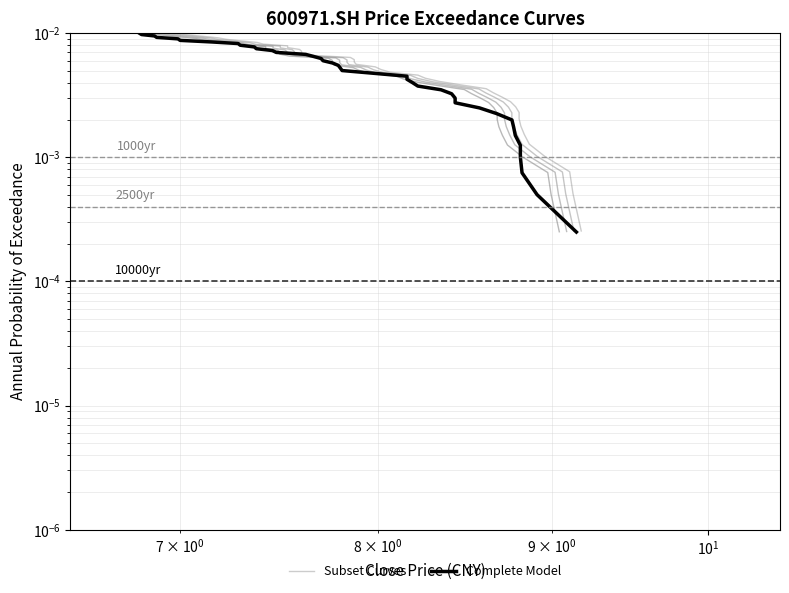

True or false: Complete Model has more than 2 points higher than both neighbors.

False